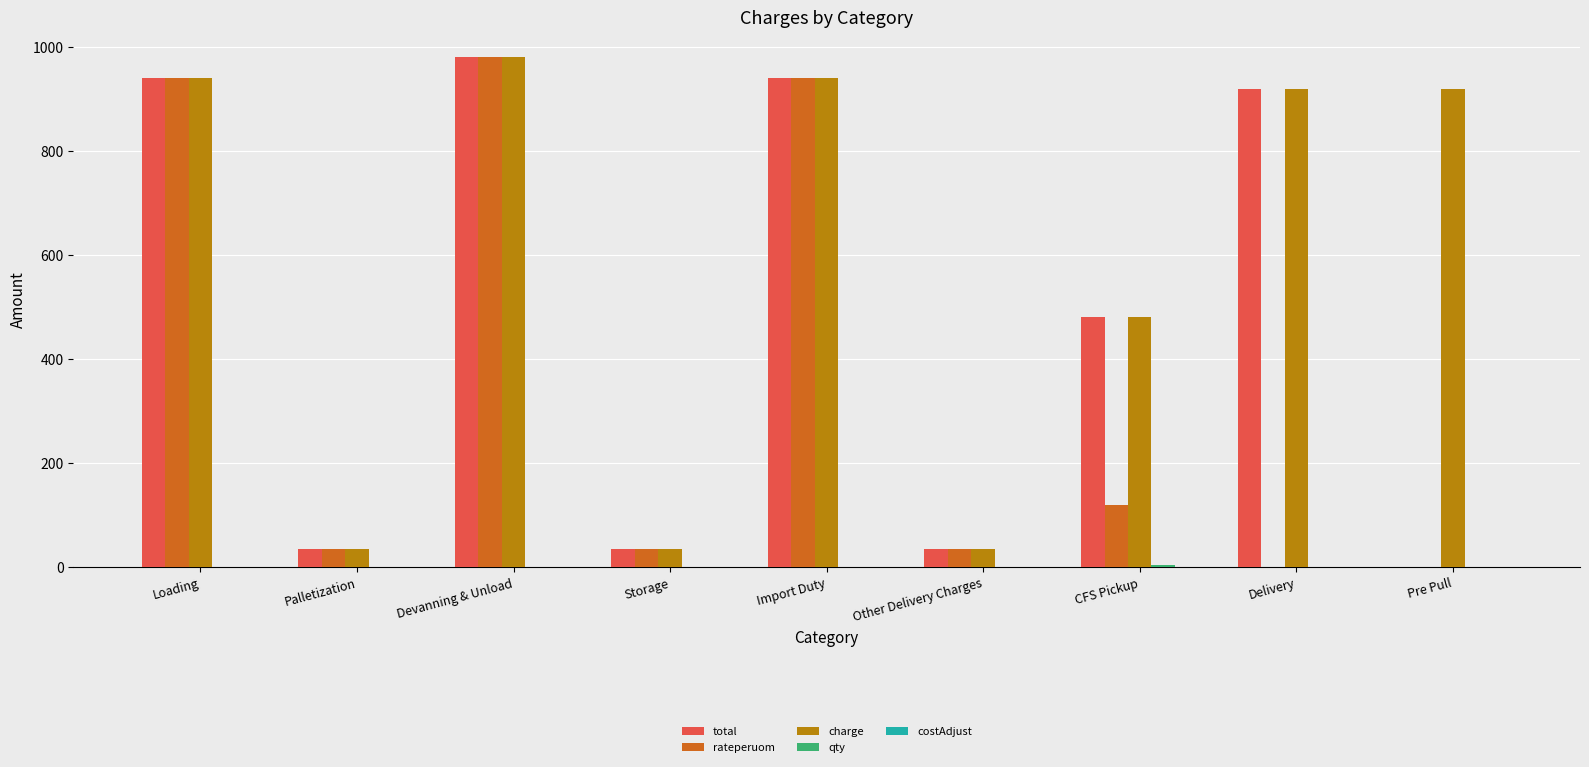

Does the chart contain stacked bars?

No